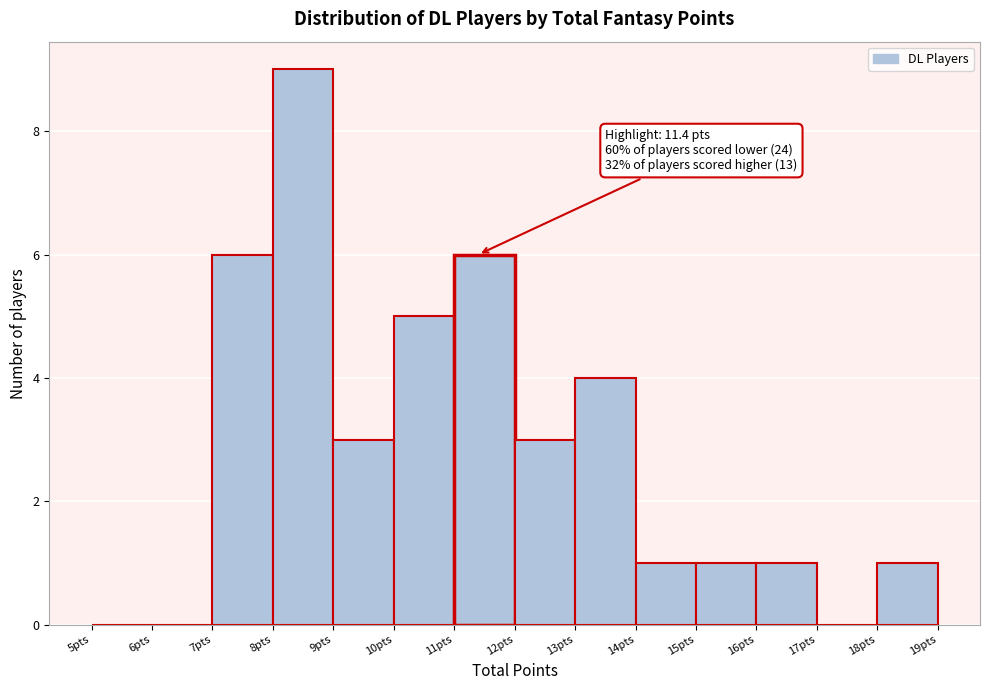

Which range on the x-axis has the tallest bar?

8 to 9